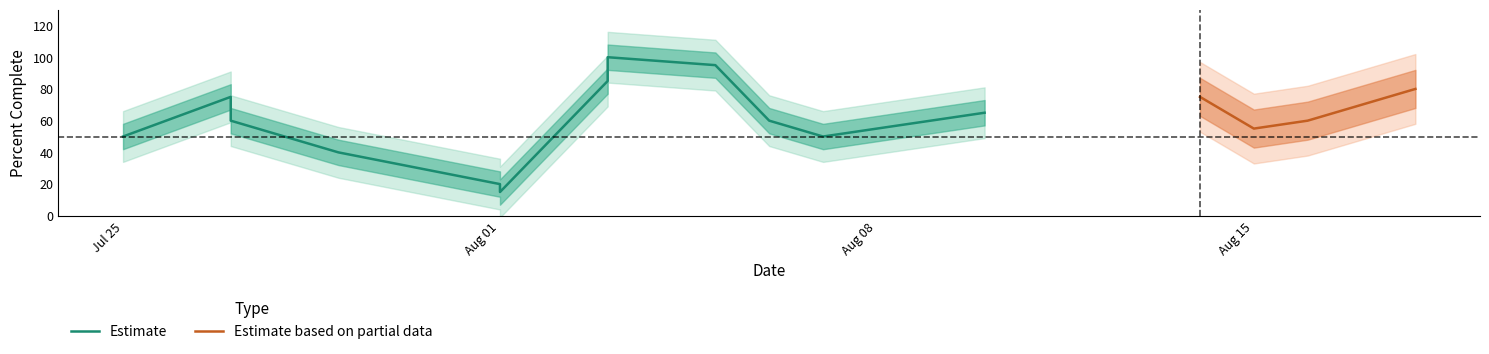

At which category does the data reach its first local peak?

2016-07-27